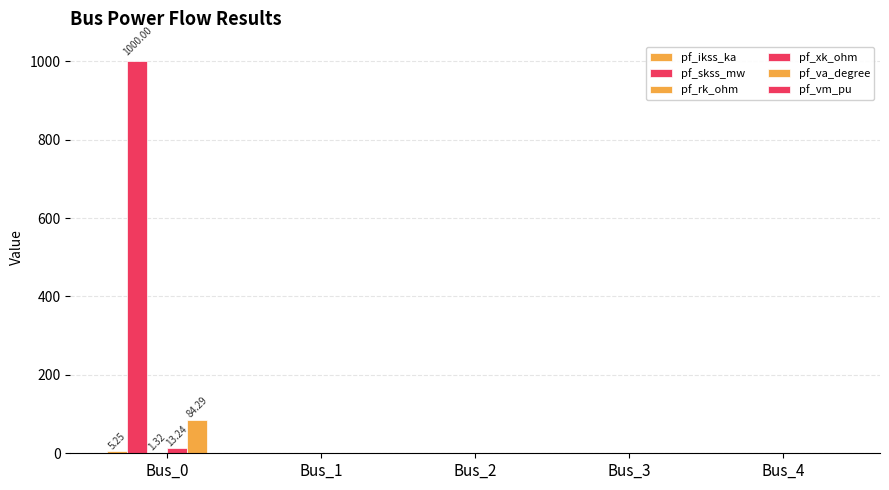

Is the value of pf_va_degree at Bus_2 greater than the value of pf_ikss_ka at Bus_0?

No